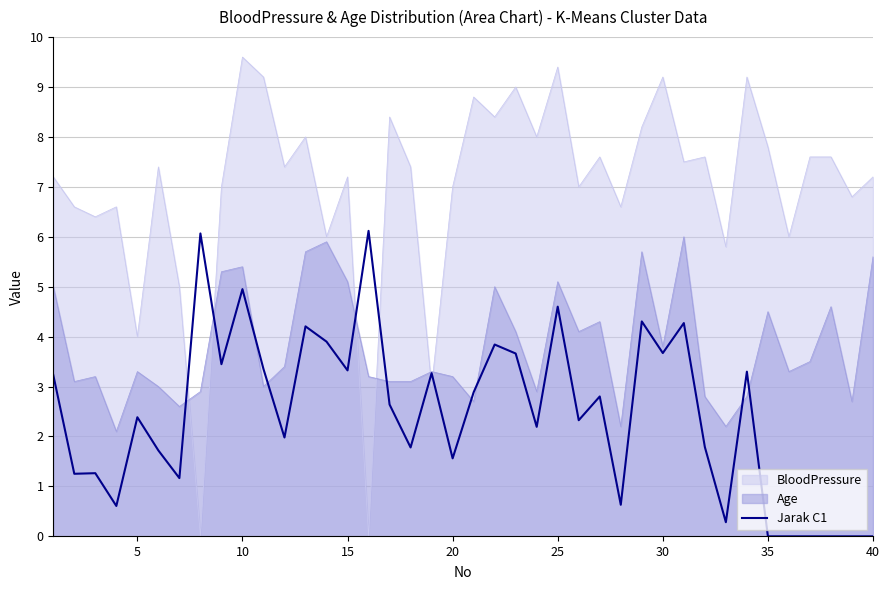

Is it true that BloodPressure equals 10.2 at 35?

False